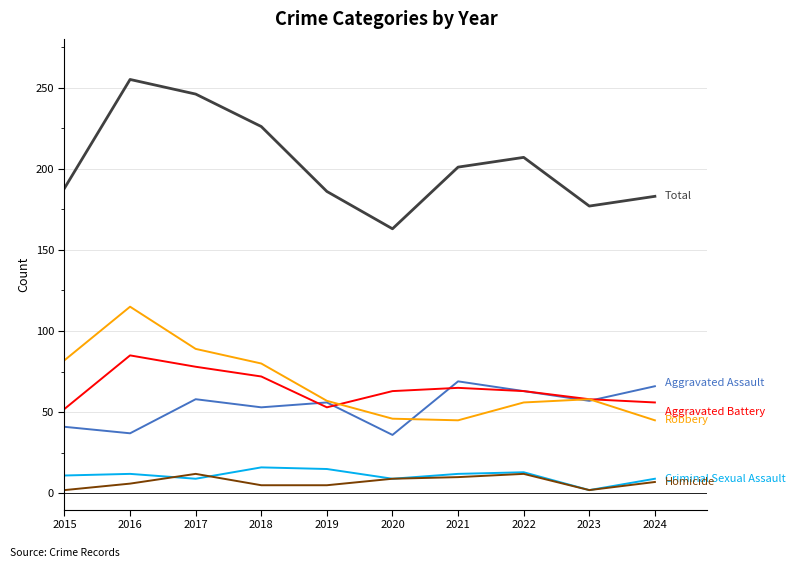

What is the spread (max minus min) of values at 2020?

154